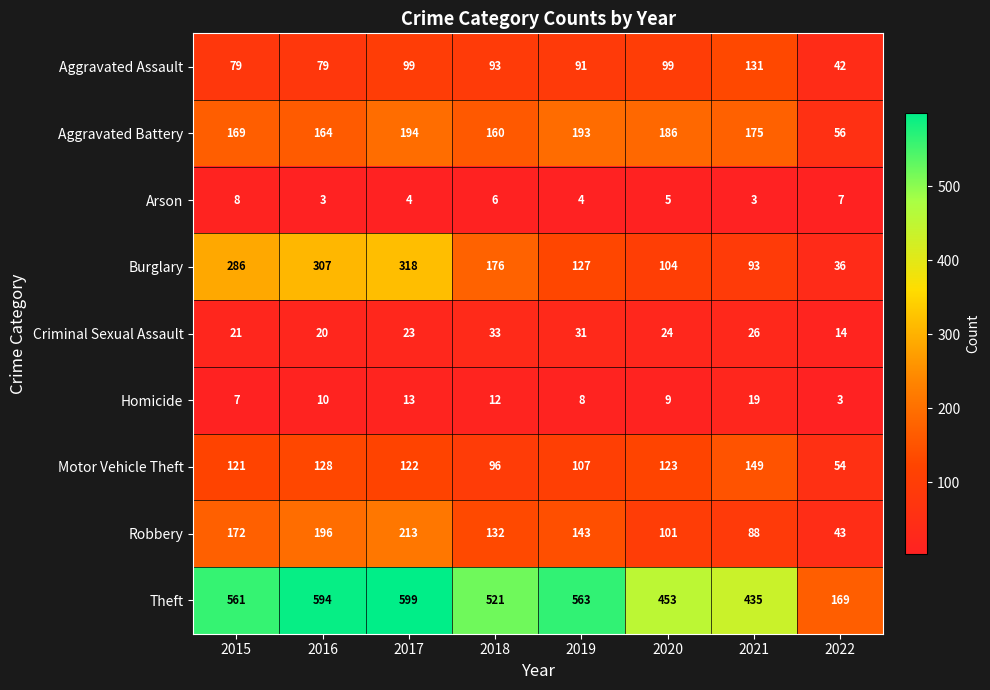

What is the difference between the Criminal Sexual Assault values at 2022 and 2021?

12